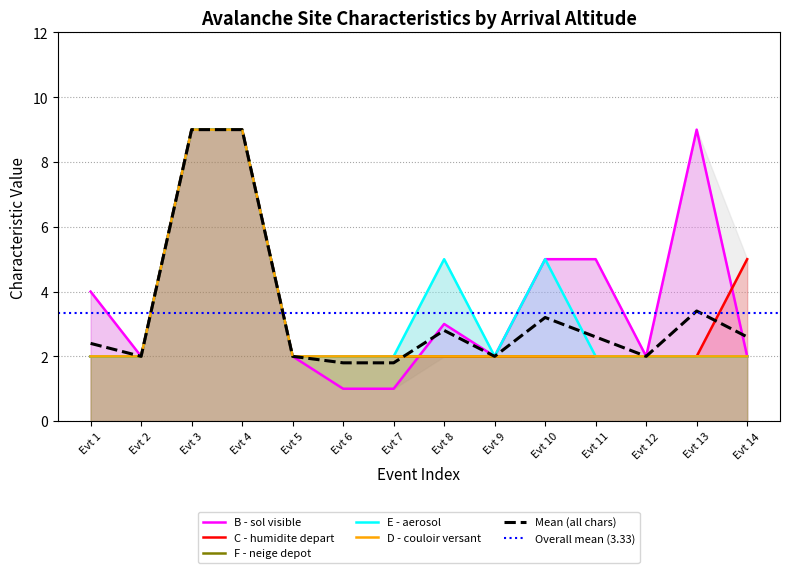

List the series in order of their peak value, highest first.

B - sol visible, C - humidite depart, F - neige depot, E - aerosol, D - couloir versant